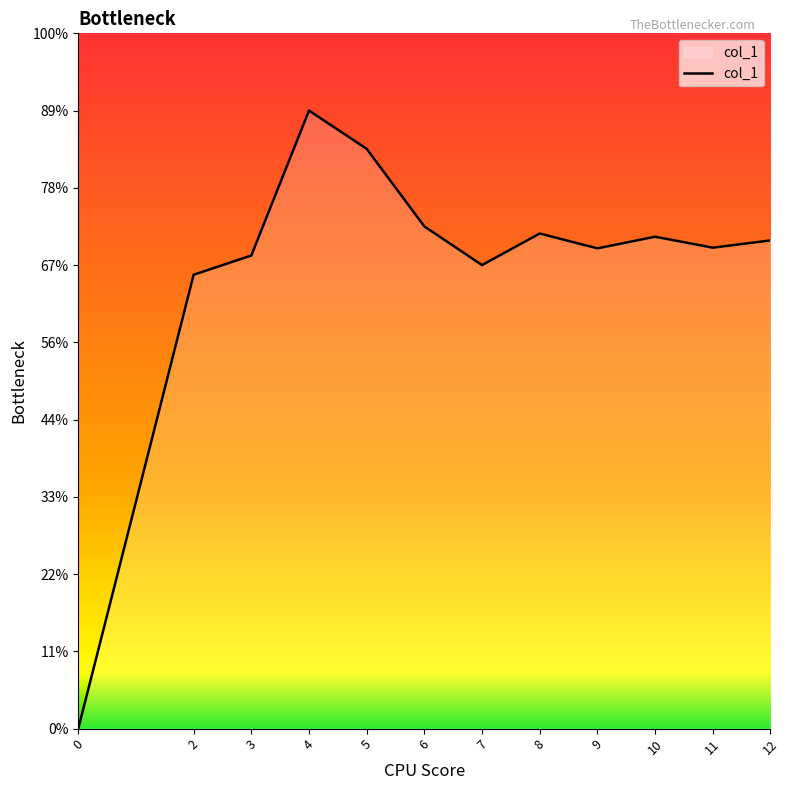

True or false: there are more than 2 points higher than both neighbors.

True